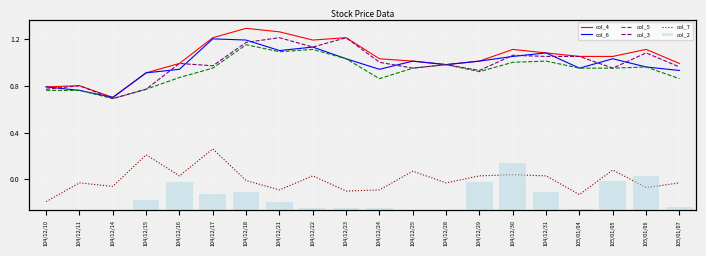

What are all the series names shown in the legend?

col_4, col_6, col_5, col_3, col_7, col_2